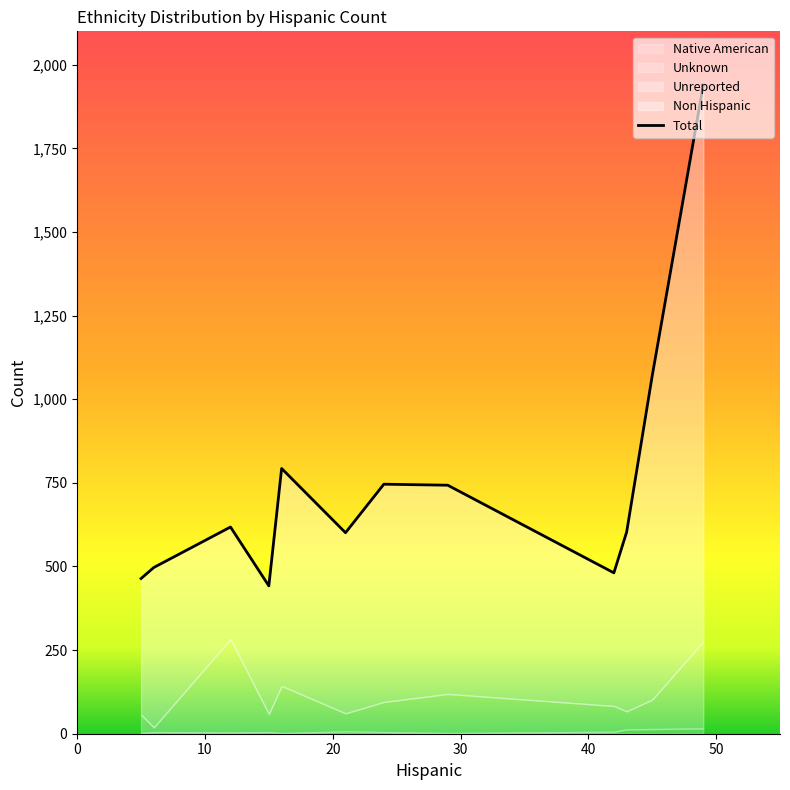

True or false: the data shows 2934 at 11.

False